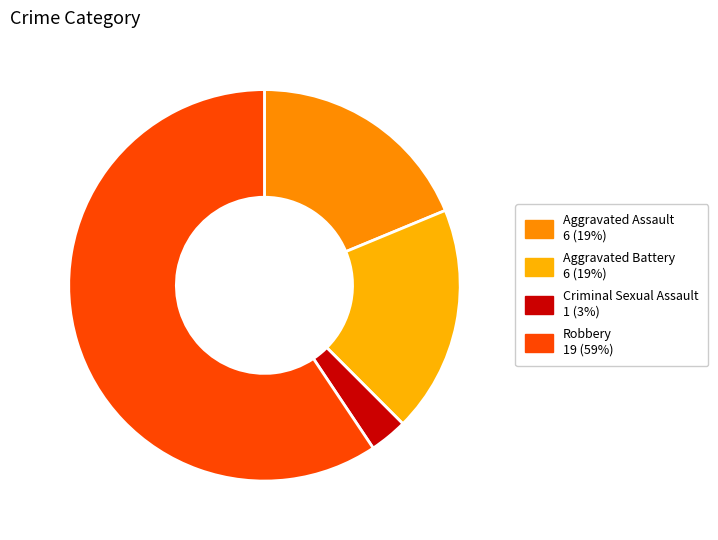

Is Robbery the majority of the pie?

Yes